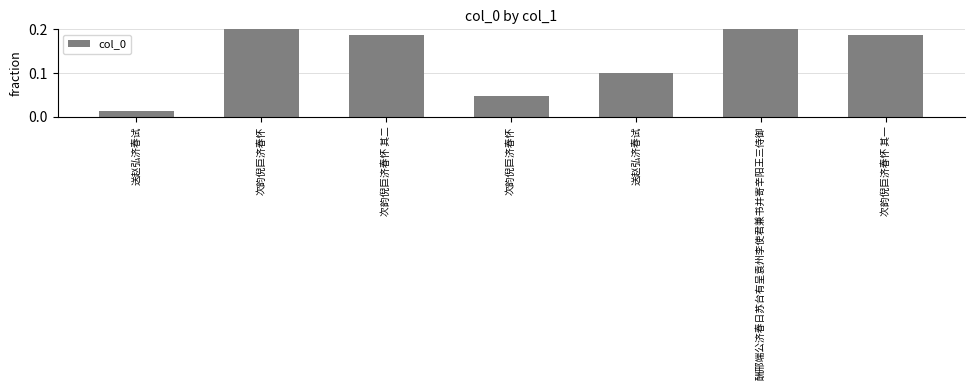

What is the label of the 1st bar from the left?

送赵弘济春试